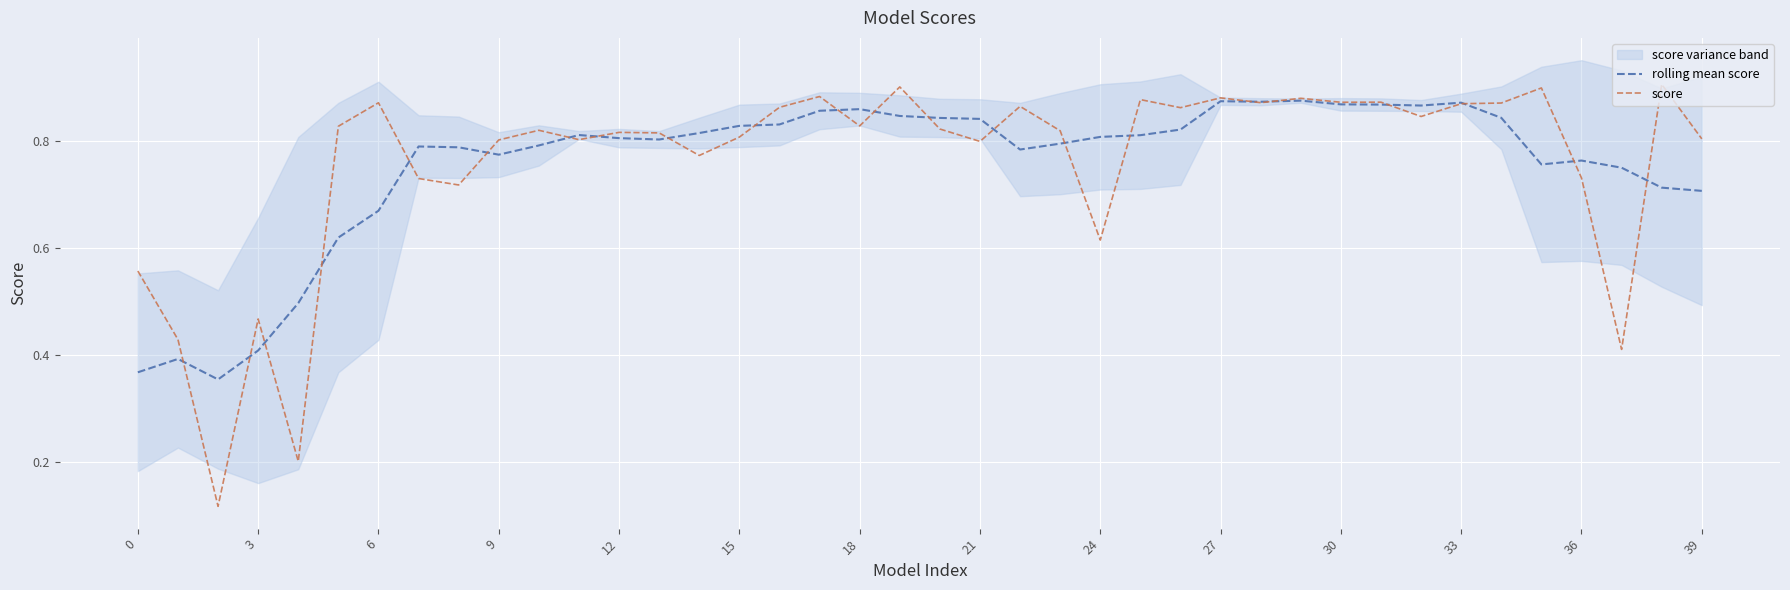

What is the difference between the maximum and minimum values in the rolling mean score series?

0.5